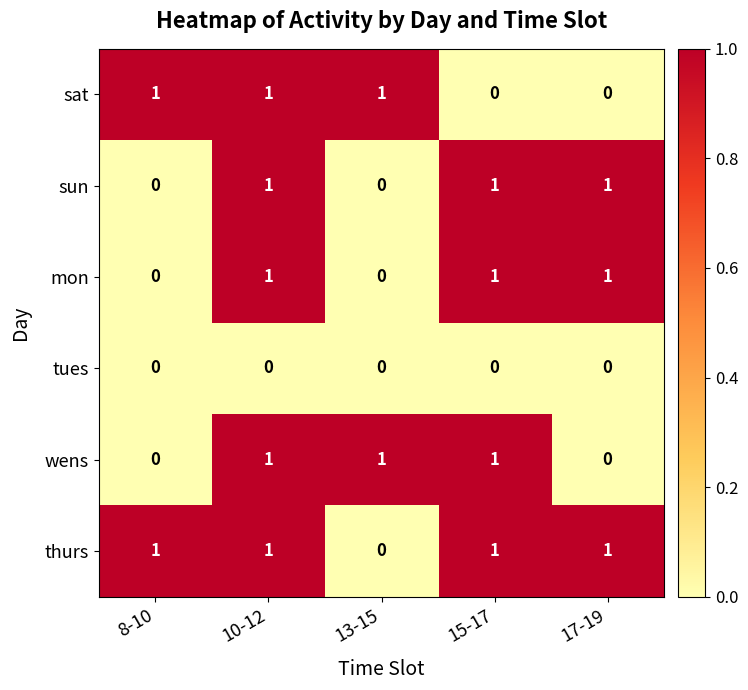

Reading left to right, transcribe all the data shown in this chart.

sat: 1	1	1	0	0
sun: 0	1	0	1	1
mon: 0	1	0	1	1
tues: 0	0	0	0	0
wens: 0	1	1	1	0
thurs: 1	1	0	1	1